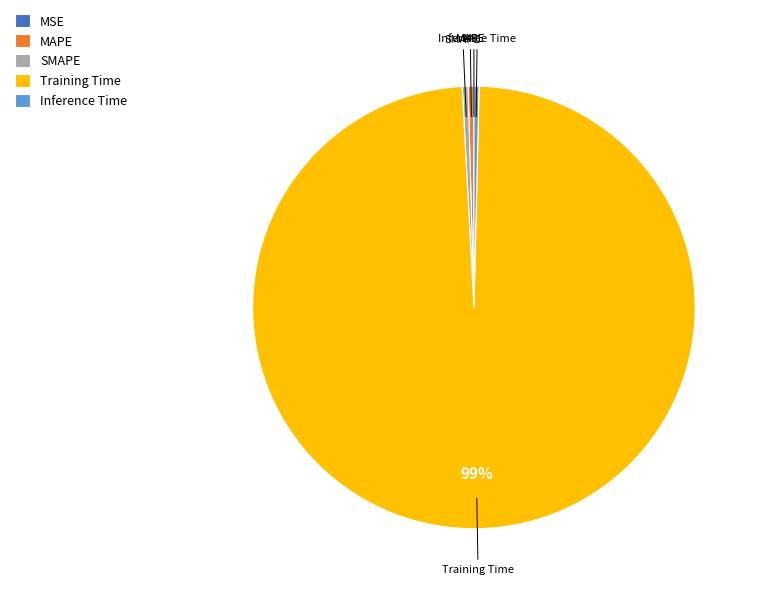

The SMAPE slice represents 8% of the pie. True or false?

False